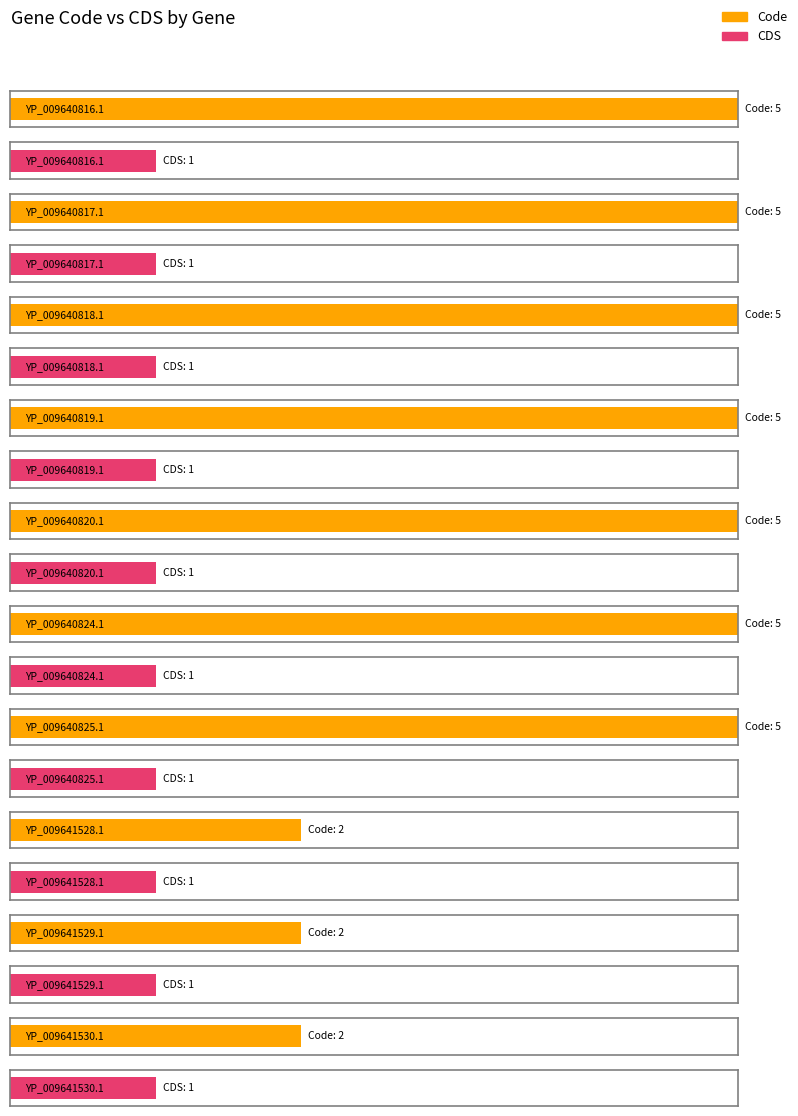

At which category is the sum across all series the highest?

YP_009640816.1